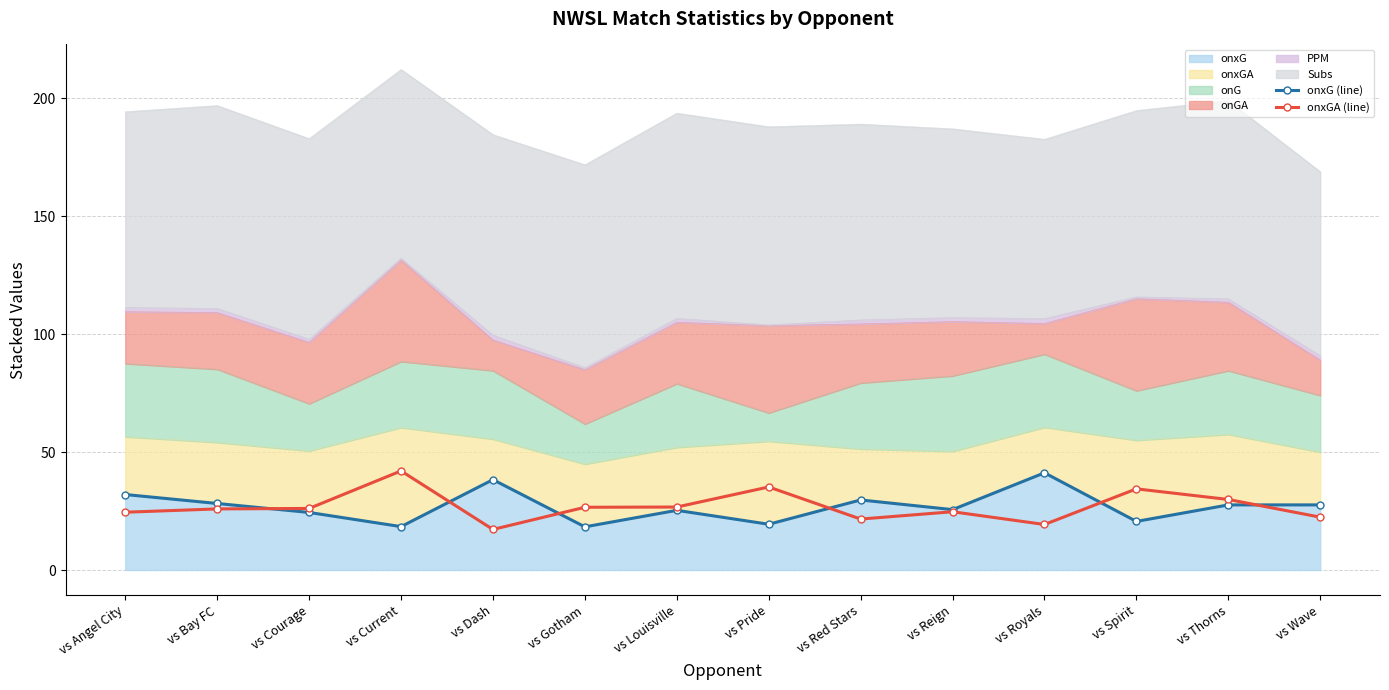

At which category does the chart reach its minimum across all series?

vs Dash